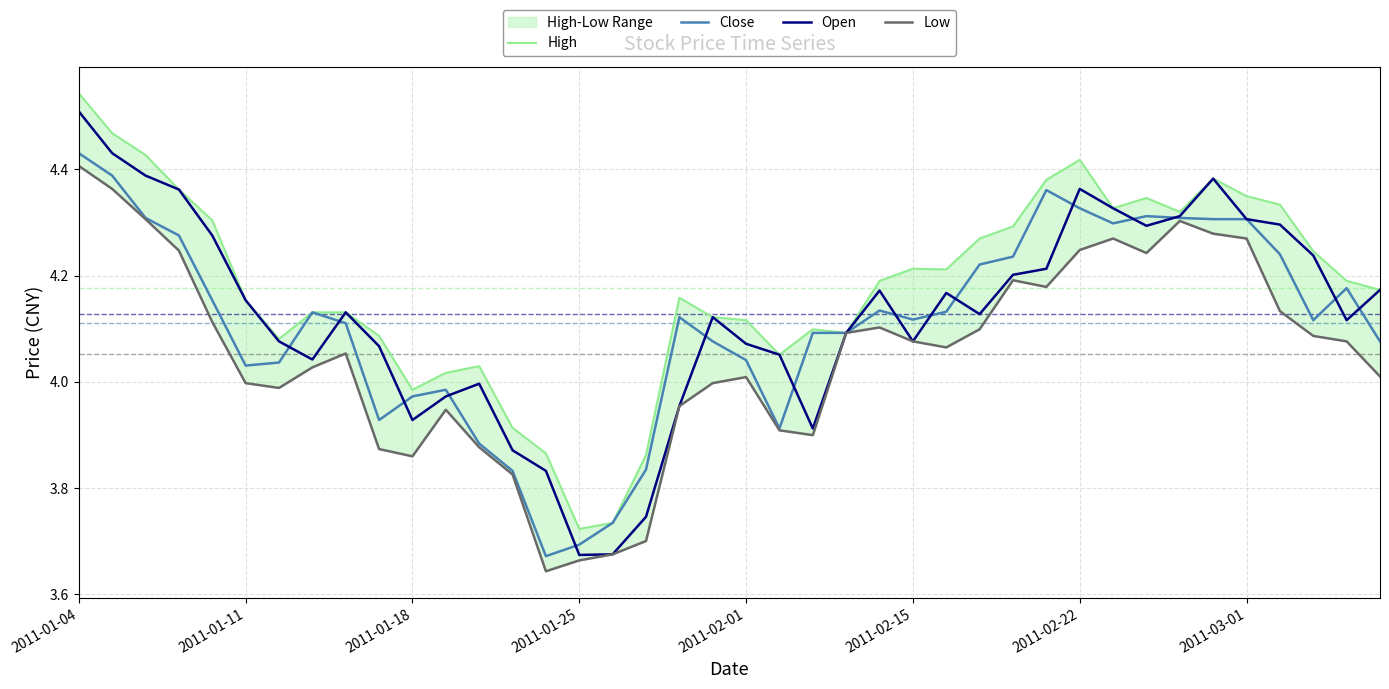

Reading right to left, what are all the values shown in this chart?

High: 4.2	4.2	4.2	4.3	4.3	4.4	4.3	4.3	4.3	4.4	4.4	4.3	4.3	4.2	4.2	4.2	4.1	4.1	4.1	4.1	4.1	4.2	3.9	3.7	3.7	3.9	3.9	4.0	4.0	4.0	4.1	4.1	4.1	4.1	4.2	4.3	4.4	4.4	4.5	4.5
Close: 4.1	4.2	4.1	4.2	4.3	4.3	4.3	4.3	4.3	4.3	4.4	4.2	4.2	4.1	4.1	4.1	4.1	4.1	3.9	4.0	4.1	4.1	3.8	3.7	3.7	3.7	3.8	3.9	4.0	4.0	3.9	4.1	4.1	4.0	4.0	4.2	4.3	4.3	4.4	4.4
Open: 4.2	4.1	4.2	4.3	4.3	4.4	4.3	4.3	4.3	4.4	4.2	4.2	4.1	4.2	4.1	4.2	4.1	3.9	4.1	4.1	4.1	4.0	3.7	3.7	3.7	3.8	3.9	4.0	4.0	3.9	4.1	4.1	4.0	4.1	4.2	4.3	4.4	4.4	4.4	4.5
Low: 4.0	4.1	4.1	4.1	4.3	4.3	4.3	4.2	4.3	4.2	4.2	4.2	4.1	4.1	4.1	4.1	4.1	3.9	3.9	4.0	4.0	4.0	3.7	3.7	3.7	3.6	3.8	3.9	3.9	3.9	3.9	4.1	4.0	4.0	4.0	4.1	4.2	4.3	4.4	4.4